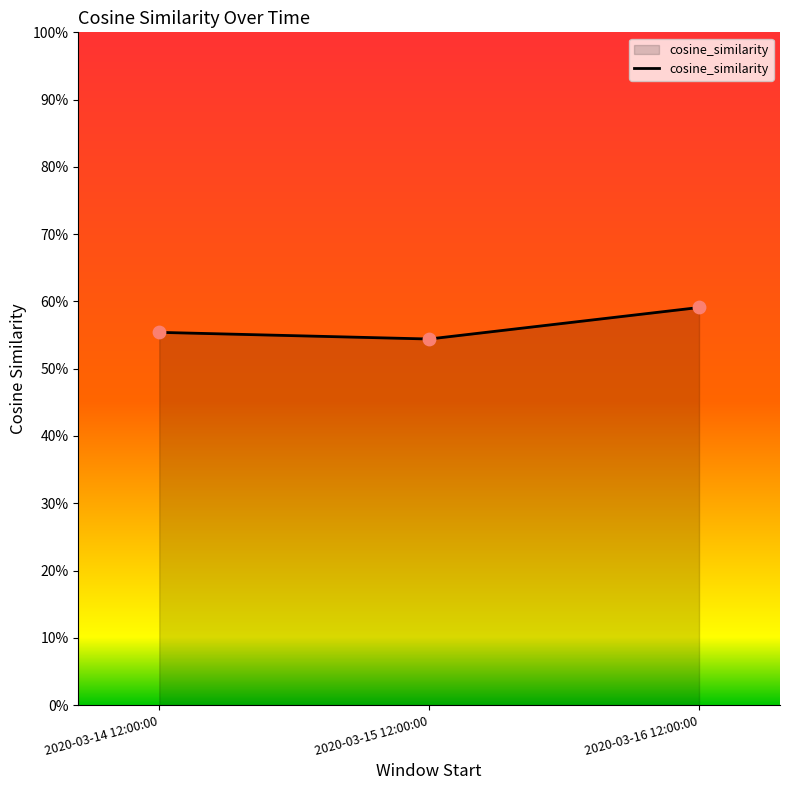

Which has a higher value, 2020-03-14 12:00:00 or 2020-03-15 12:00:00?

2020-03-14 12:00:00